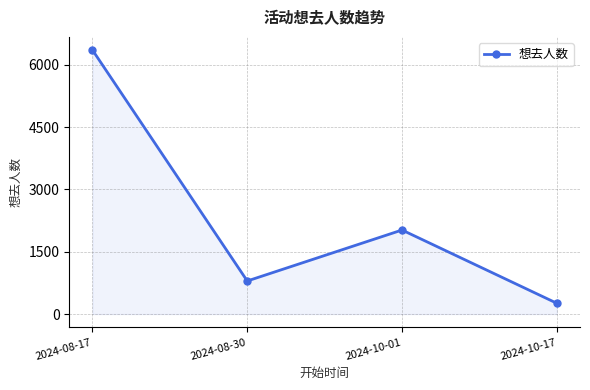

What is the smallest value displayed?

261